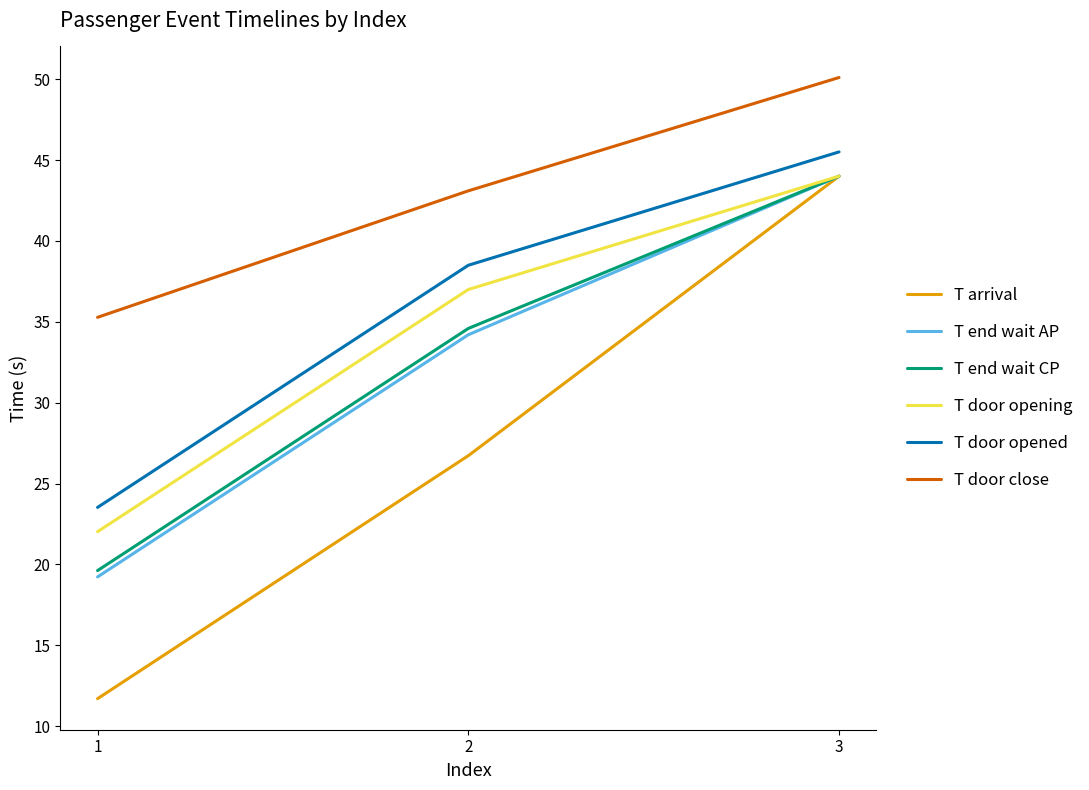

Is the value of T door opened at 2 greater than the value of T end wait CP at 2?

Yes